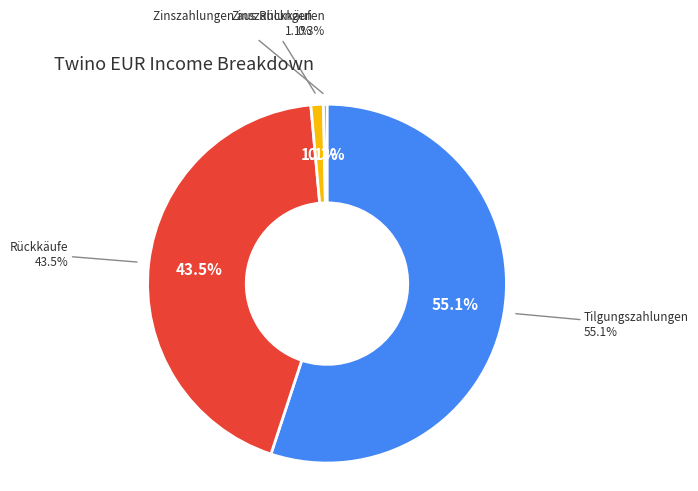

The Zinszahlungen slice represents 9% of the pie. True or false?

False